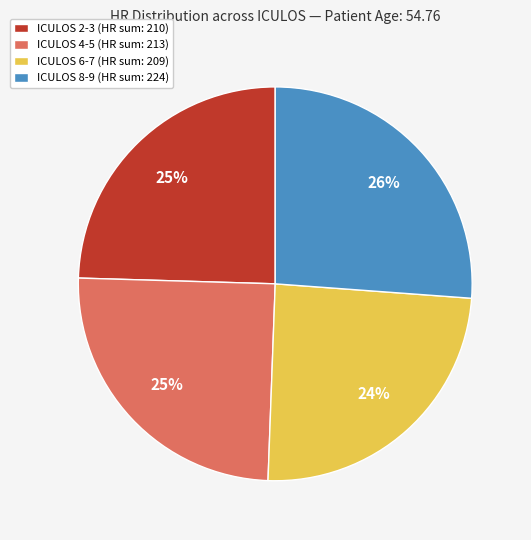

Is there a majority slice in this chart?

No